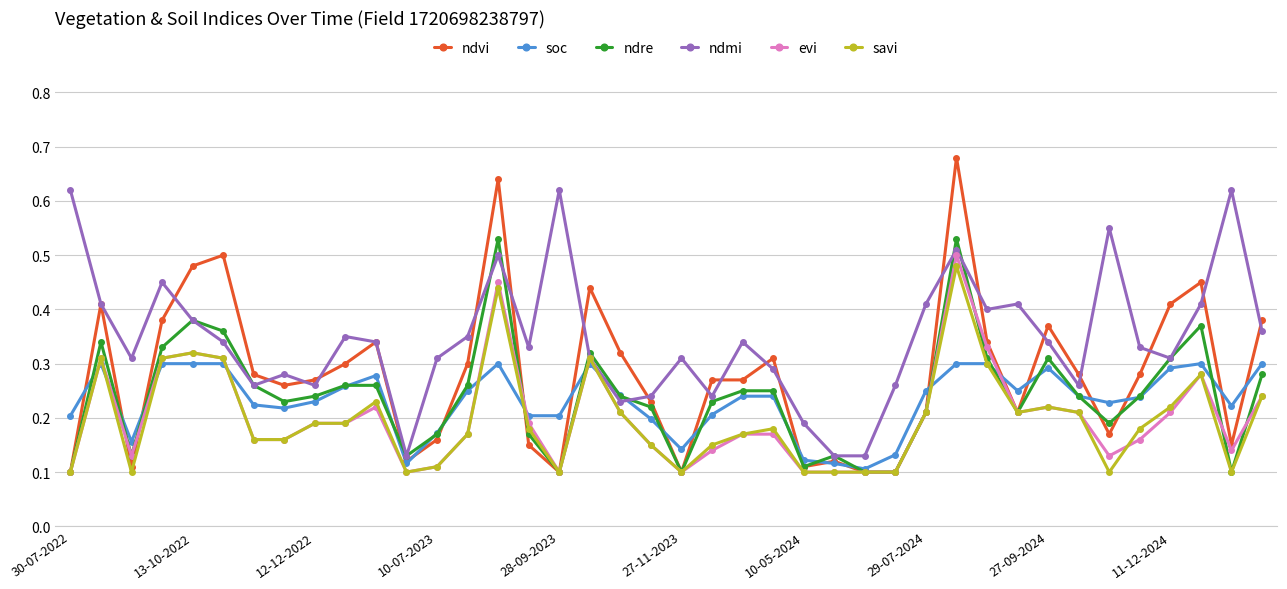

Count the evi values in the range 0 to 1.

40